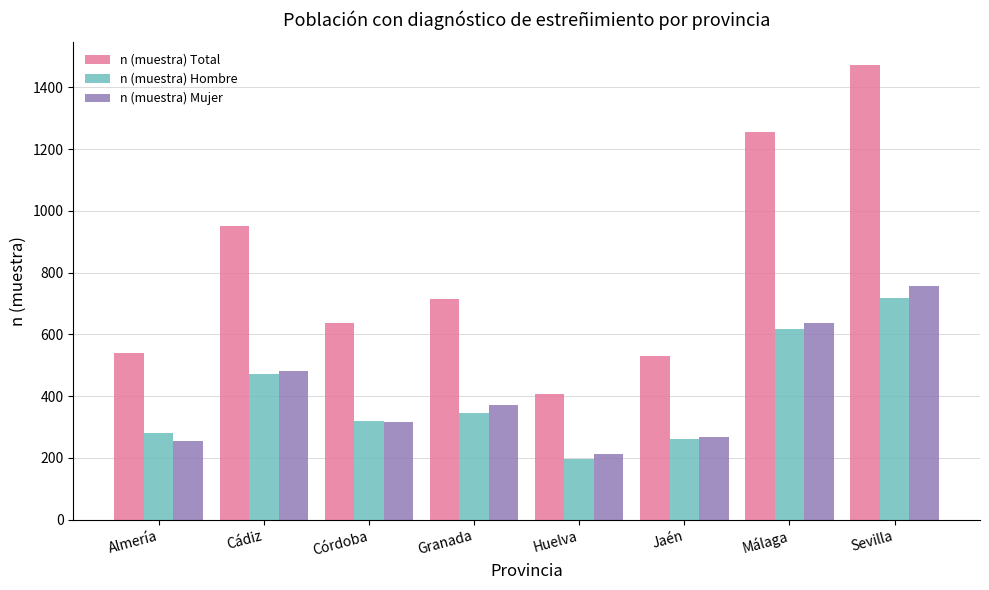

How many data points does each series have?

8